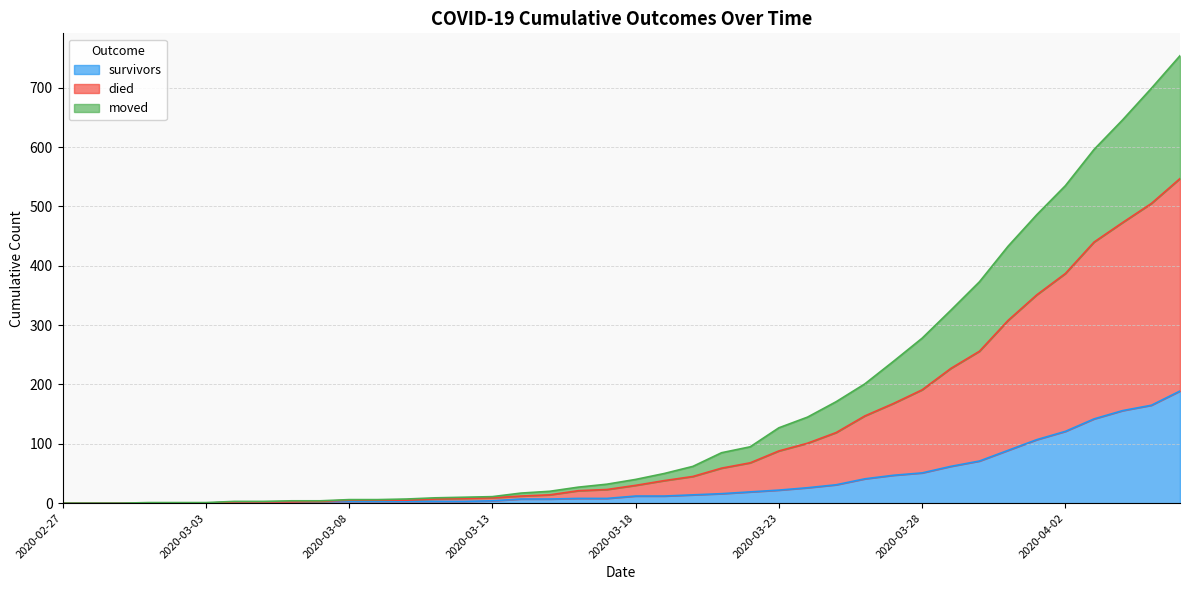

How many data points in died are less than 40?

20